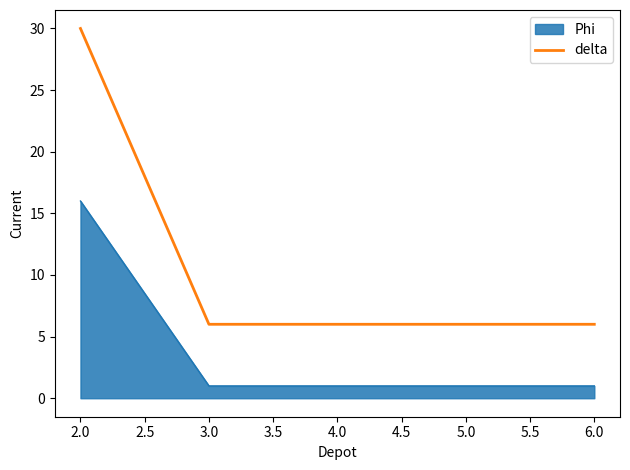

How many lines are shown in the chart?

2